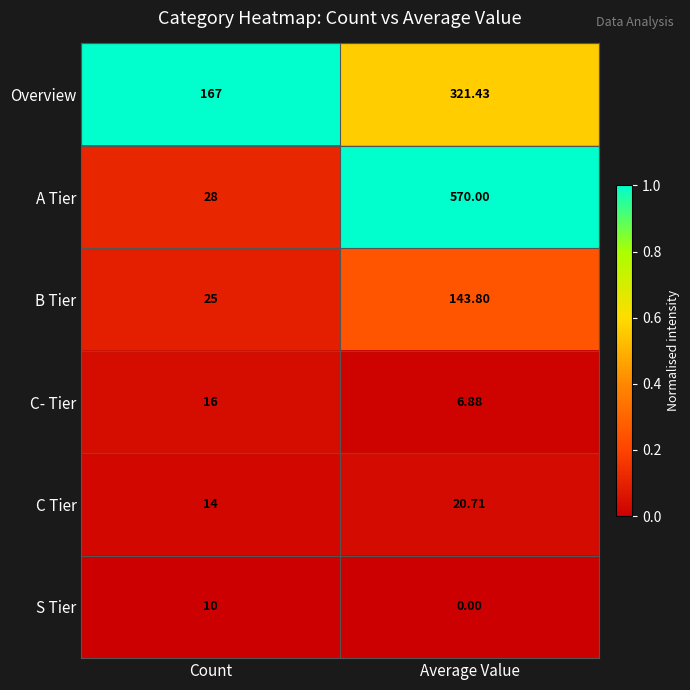

At which label does C Tier first exceed 20?

Average Value